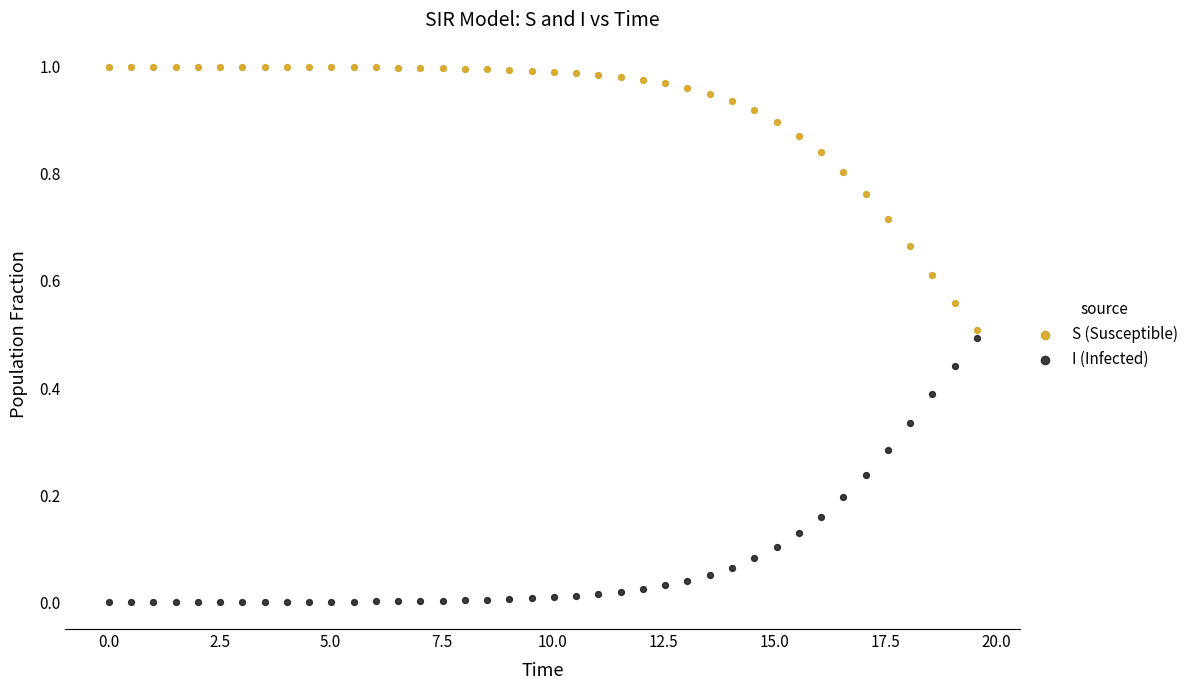

Which series reaches the maximum Y coordinate?

S (Susceptible)